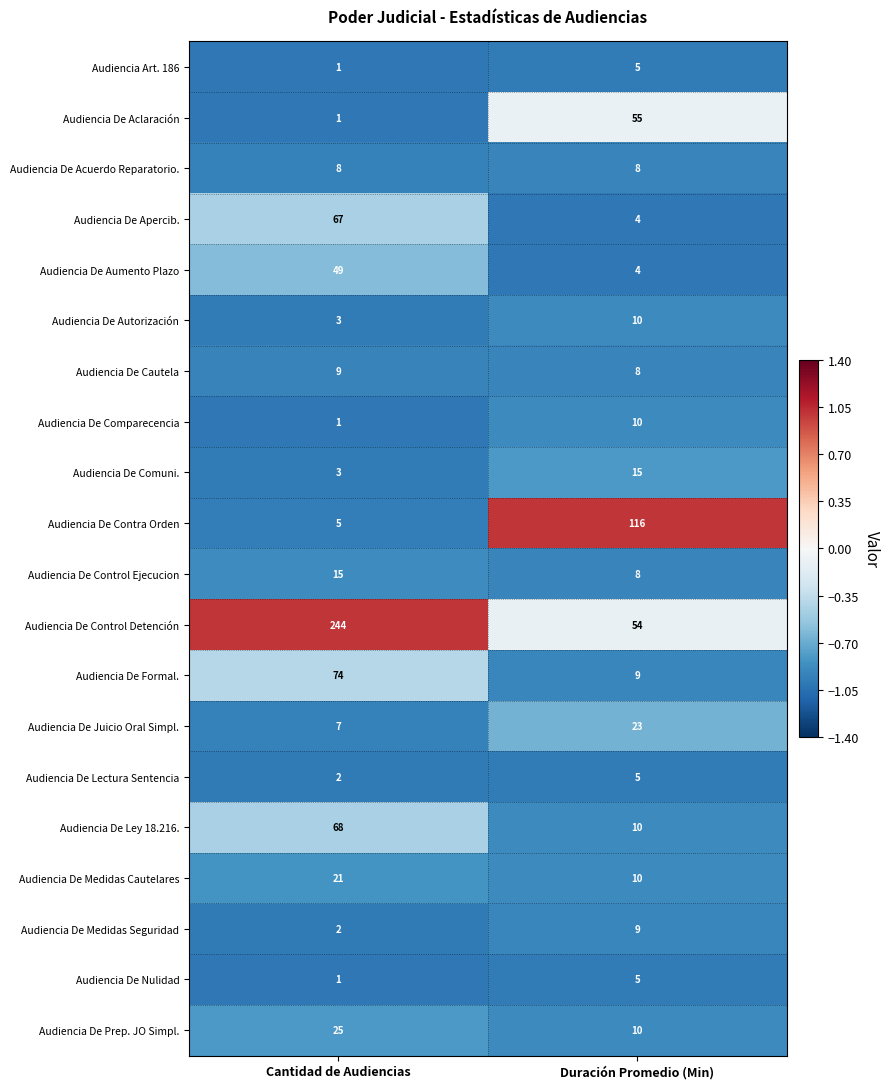

Which series has the largest total across all categories?

Audiencia De Control Detención